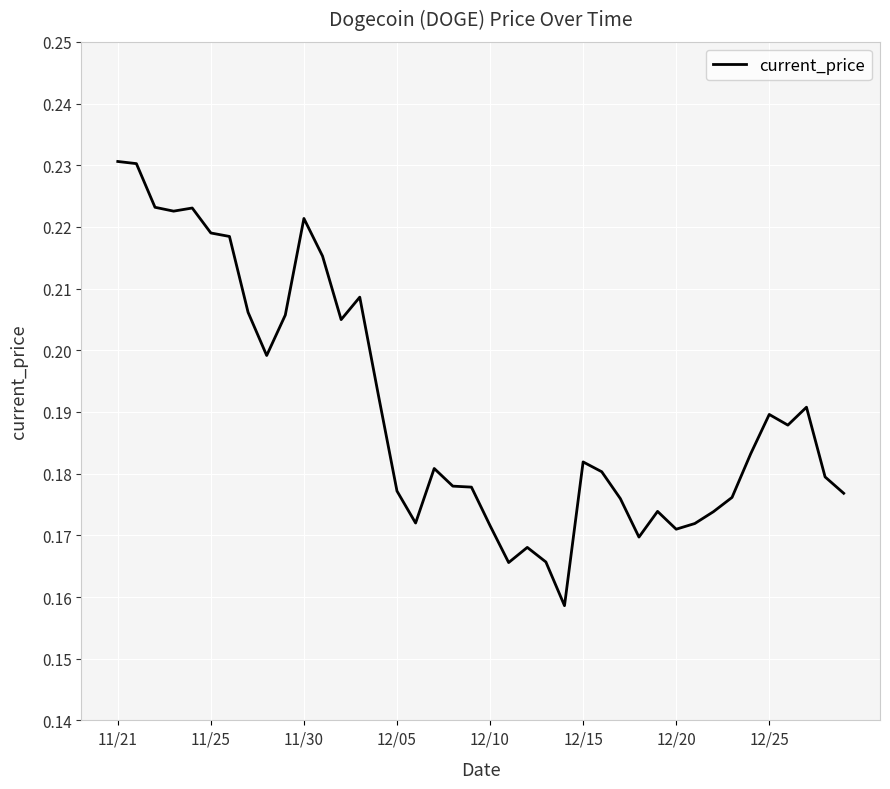

Reading right to left, transcribe all the data shown in this chart.

0.2	0.2	0.2	0.2	0.2	0.2	0.2	0.2	0.2	0.2	0.2	0.2	0.2	0.2	0.2	0.2	0.2	0.2	0.2	0.2	0.2	0.2	0.2	0.2	0.2	0.2	0.2	0.2	0.2	0.2	0.2	0.2	0.2	0.2	0.2	0.2	0.2	0.2	0.2	0.2